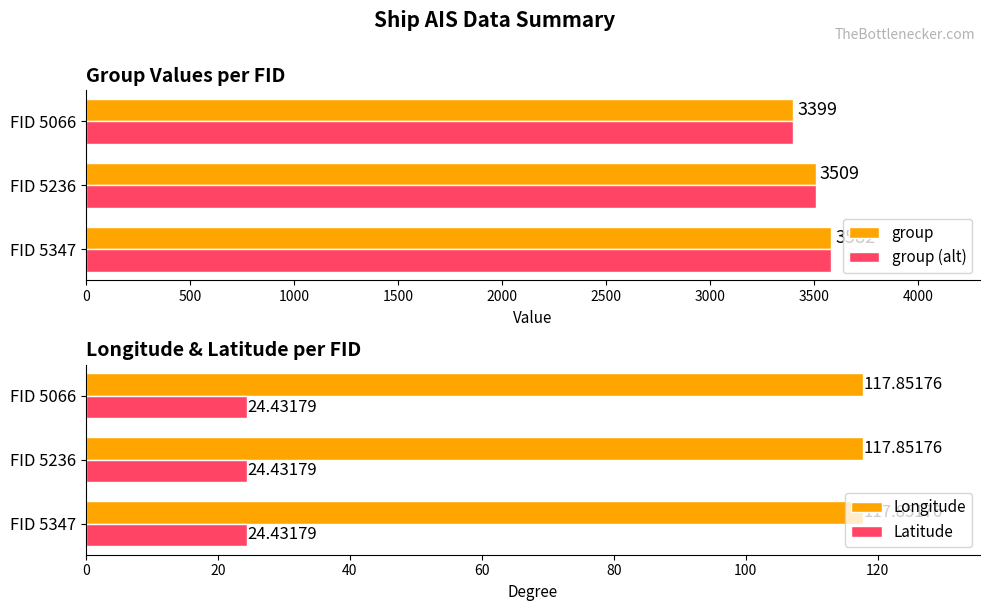

What is the sum of the Longitude values at FID 5236 and FID 5066?

235.7